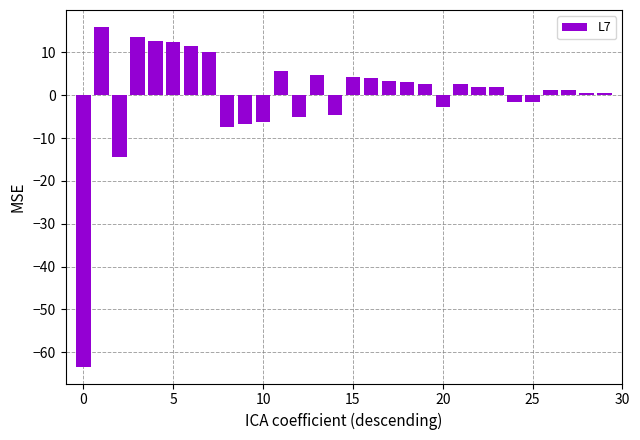

How many distinct data groups are displayed?

1